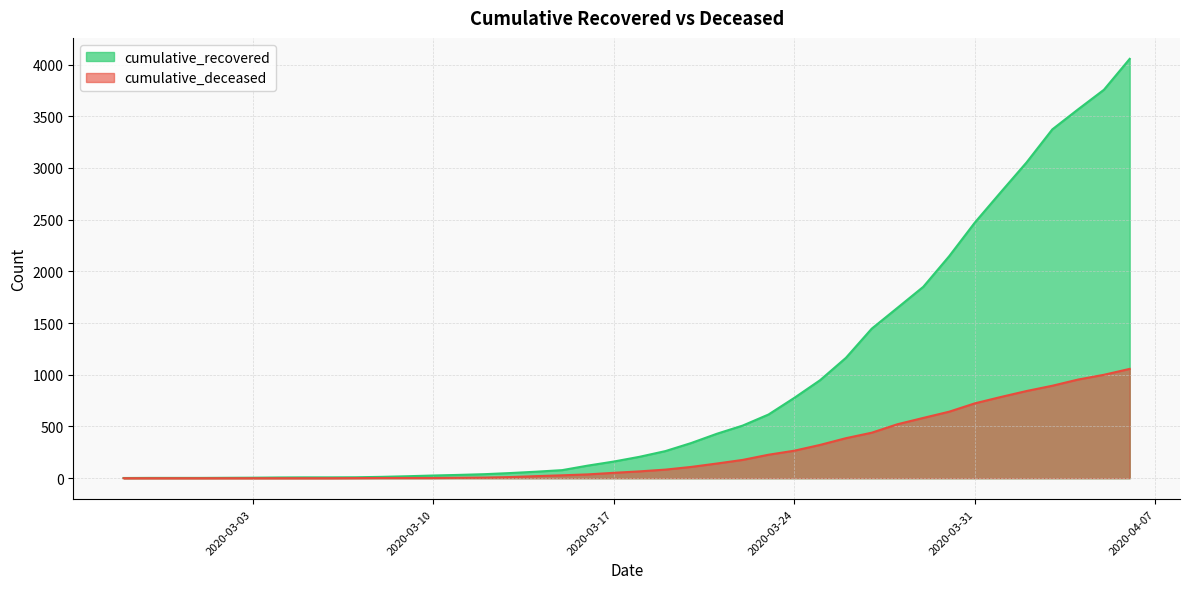

Reading left to right, extract all data points from this chart.

cumulative_recovered: 2020-02-27=2	2020-02-28=3	2020-02-29=3	2020-03-01=3	2020-03-02=4	2020-03-03=5	2020-03-04=7	2020-03-05=8	2020-03-06=8	2020-03-07=9	2020-03-08=13	2020-03-09=19	2020-03-10=26	2020-03-11=32	2020-03-12=39	2020-03-13=50	2020-03-14=63	2020-03-15=78	2020-03-16=122	2020-03-17=161	2020-03-18=207	2020-03-19=262	2020-03-20=340	2020-03-21=430	2020-03-22=509	2020-03-23=616	2020-03-24=777	2020-03-25=948	2020-03-26=1164	2020-03-27=1446	2020-03-28=1648	2020-03-29=1851	2020-03-30=2146	2020-03-31=2473	2020-04-01=2765	2020-04-02=3053	2020-04-03=3373	2020-04-04=3567	2020-04-05=3756	2020-04-06=4055
cumulative_deceased: 2020-02-27=0	2020-02-28=0	2020-02-29=0	2020-03-01=0	2020-03-02=0	2020-03-03=0	2020-03-04=0	2020-03-05=0	2020-03-06=0	2020-03-07=1	2020-03-08=2	2020-03-09=2	2020-03-10=2	2020-03-11=4	2020-03-12=6	2020-03-13=11	2020-03-14=20	2020-03-15=28	2020-03-16=37	2020-03-17=52	2020-03-18=66	2020-03-19=83	2020-03-20=109	2020-03-21=142	2020-03-22=177	2020-03-23=227	2020-03-24=266	2020-03-25=322	2020-03-26=387	2020-03-27=440	2020-03-28=522	2020-03-29=583	2020-03-30=643	2020-03-31=724	2020-04-01=785	2020-04-02=843	2020-04-03=894	2020-04-04=954	2020-04-05=1000	2020-04-06=1057